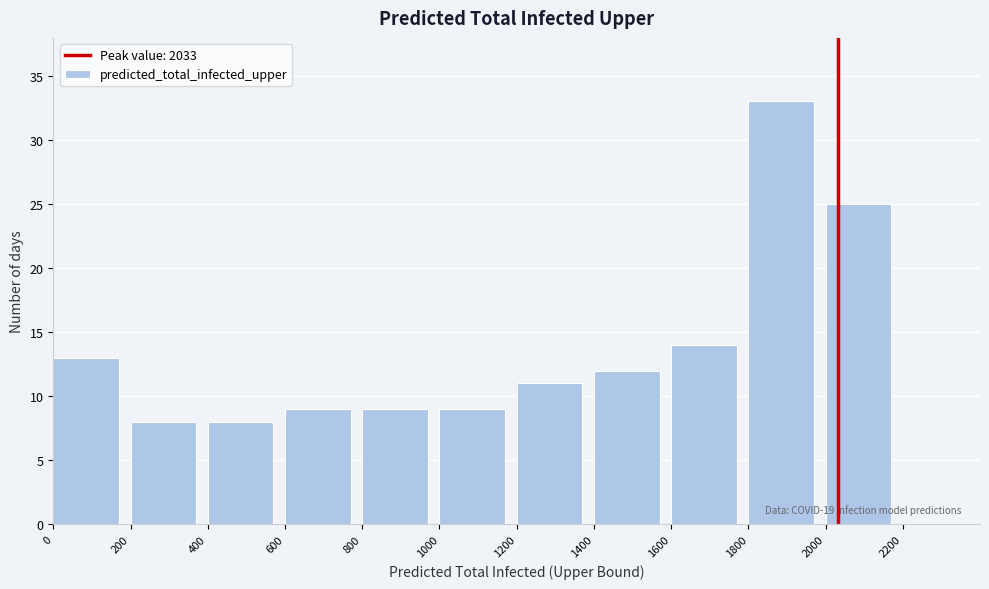

Which range on the x-axis has the tallest bar?

1800 to 2000